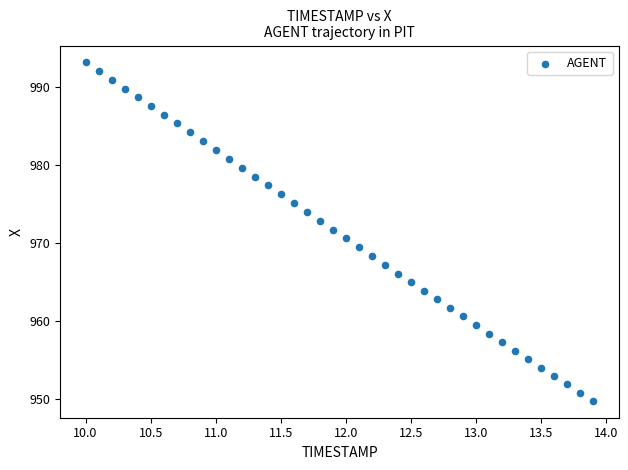

What is the range of X values (max minus min)?

3.9